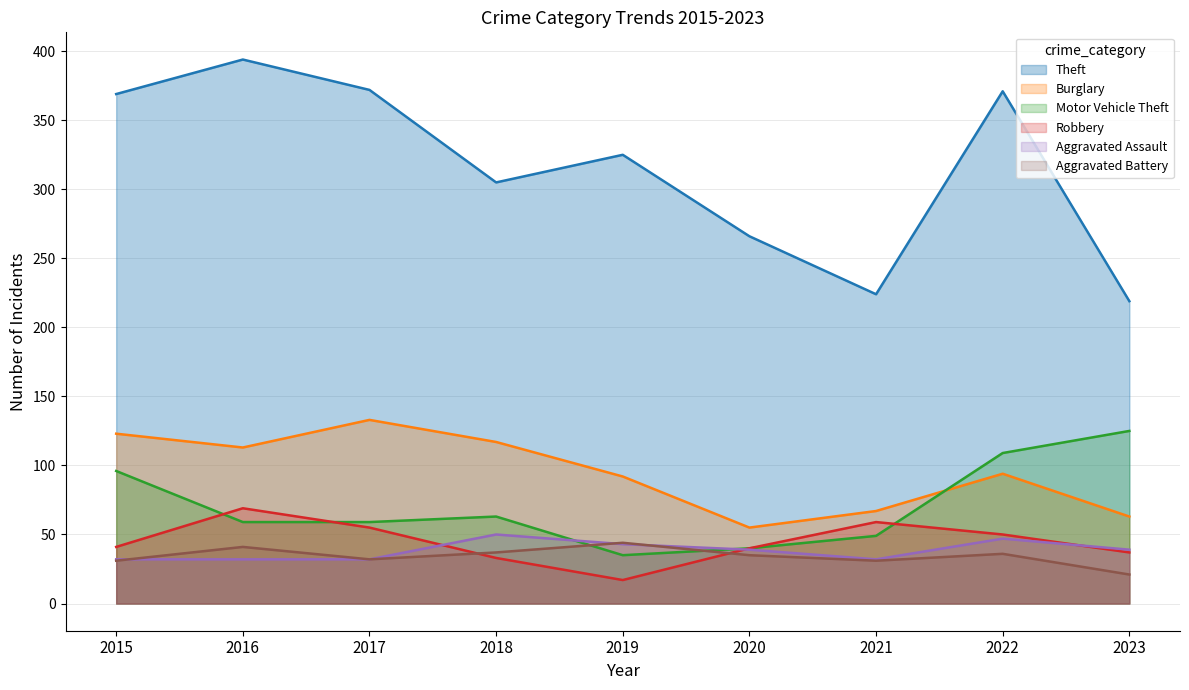

How many lines are shown in the chart?

6